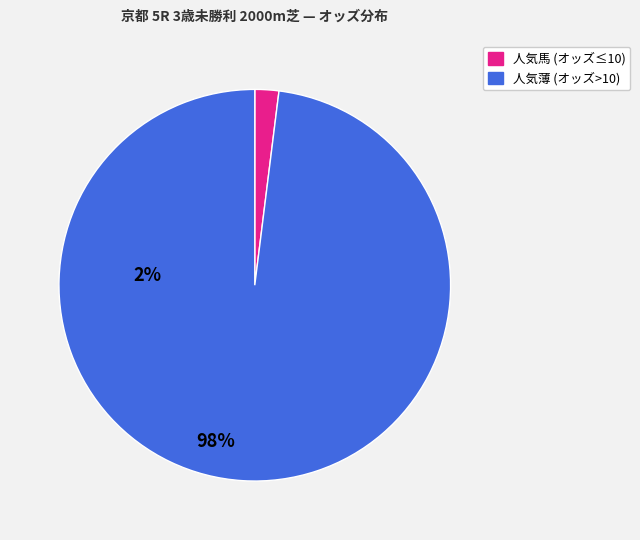

Is there a majority slice in this chart?

Yes